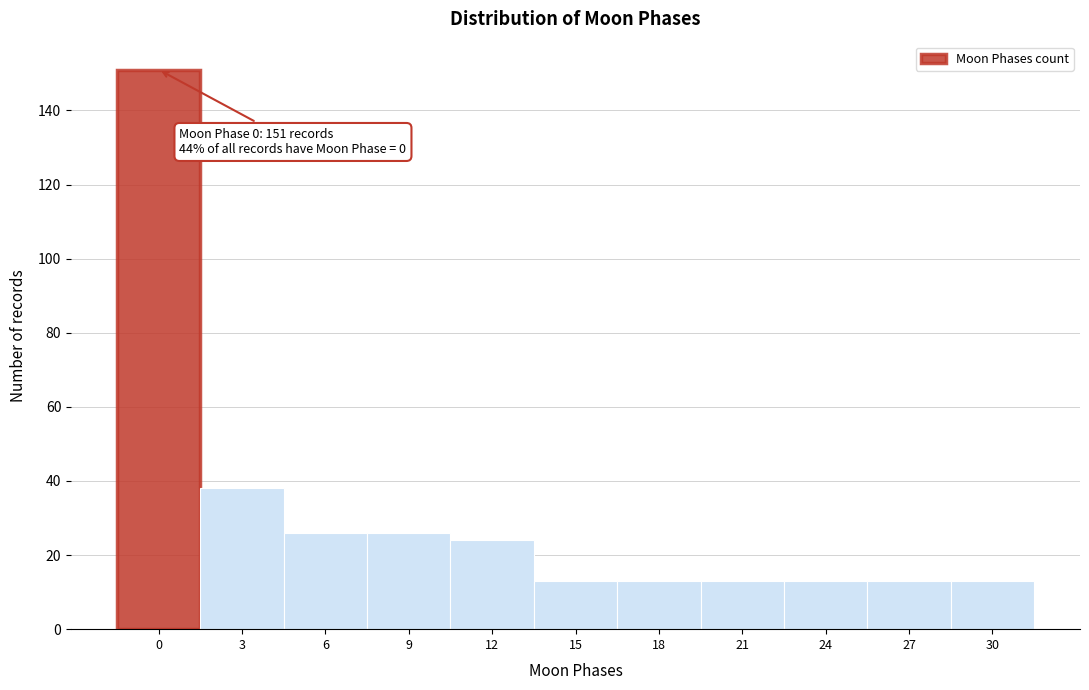

Reading right to left, what are all the values shown in this chart?

13	13	13	13	13	13	24	26	26	38	151